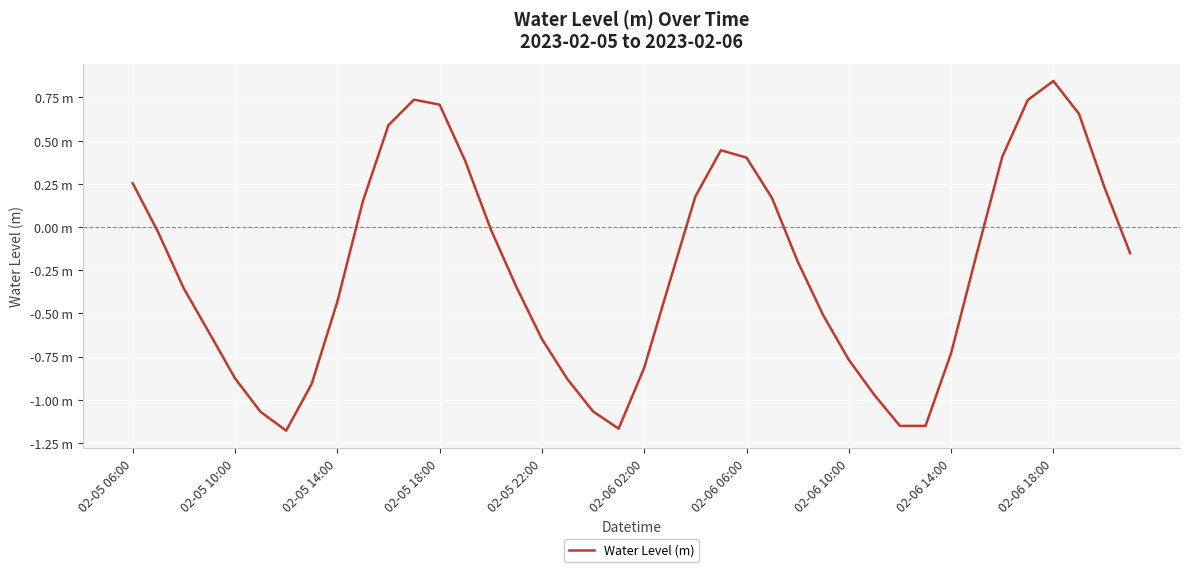

What is the sum of all values?

-9.6